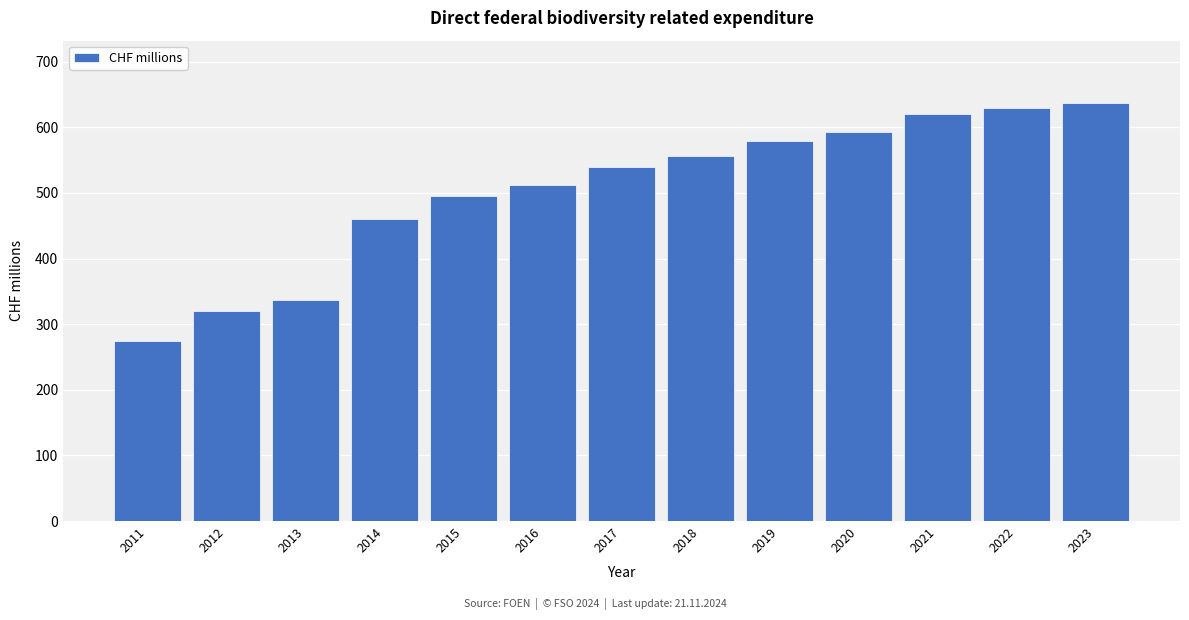

Reading left to right, what are all the values shown in this chart?

2011=274.9	2012=320.3	2013=336.8	2014=460.5	2015=495.1	2016=512.2	2017=540.0	2018=556.0	2019=578.3	2020=592.6	2021=619.6	2022=628.8	2023=636.5